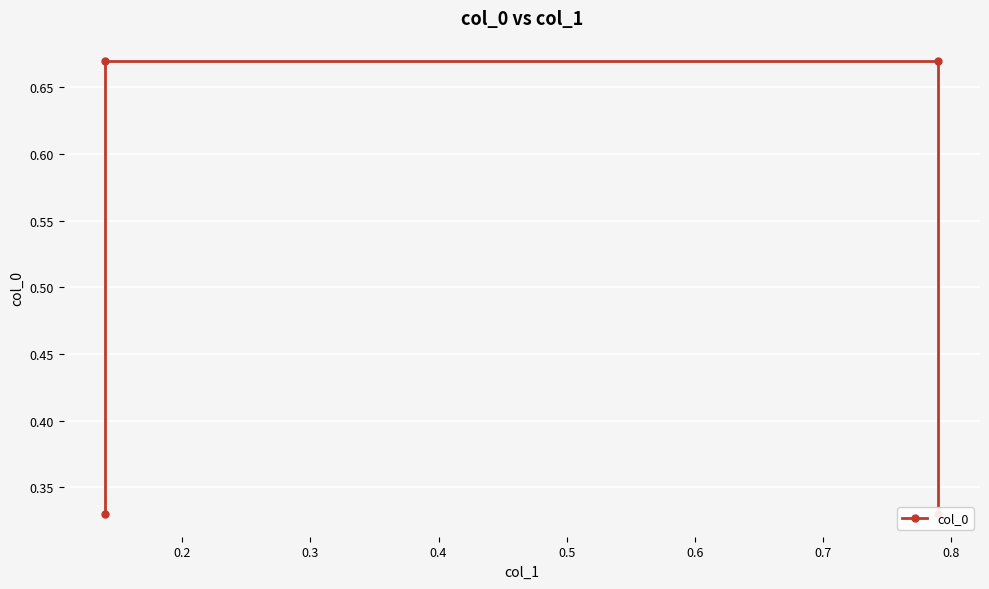

What is the average value?

0.5